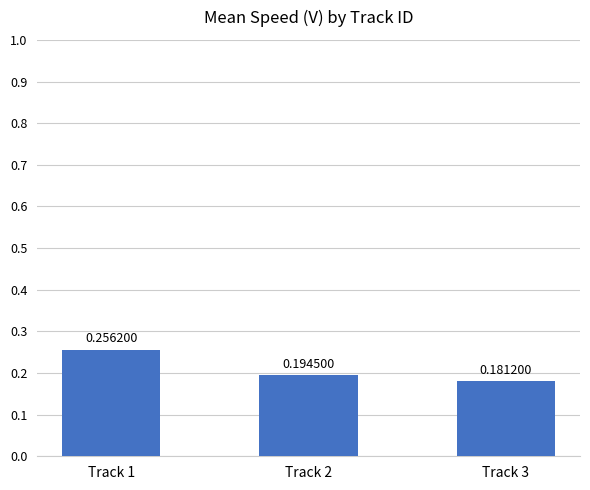

True or false: the data shows 0.4 at Track 1.

False